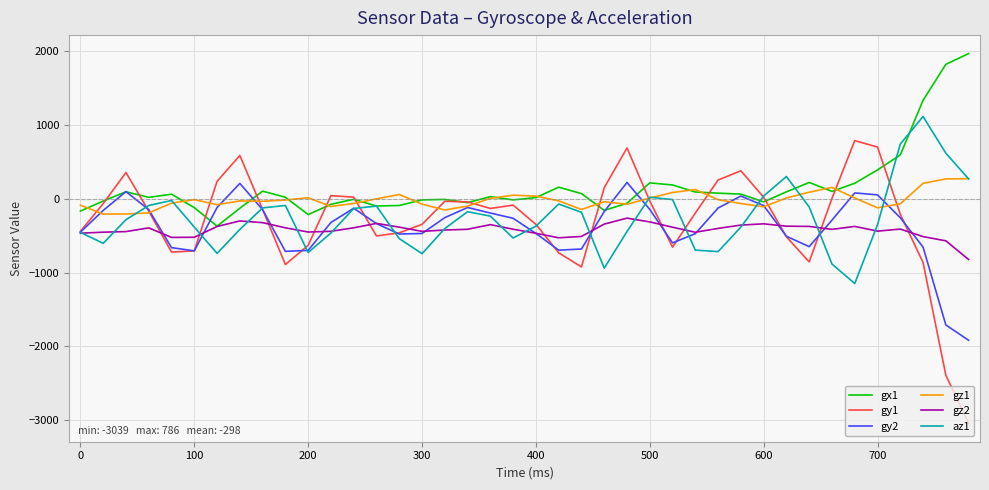

Which series has the widest spread of values?

gy1